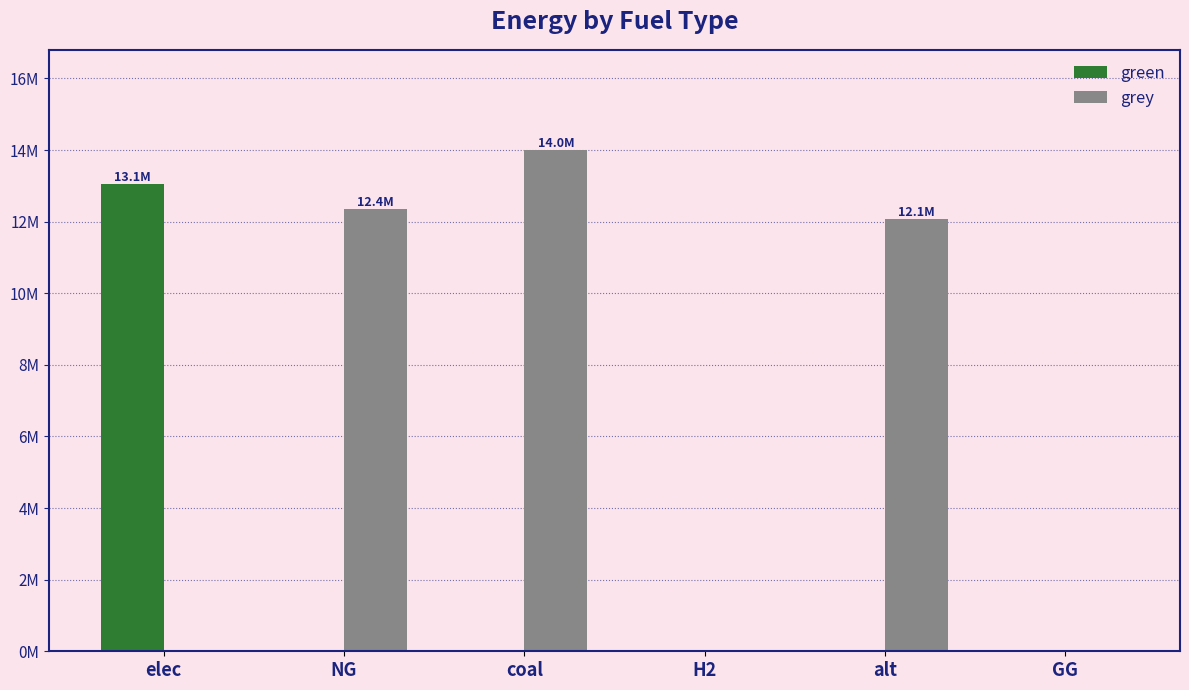

List the series in order of their peak value, lowest first.

green, grey